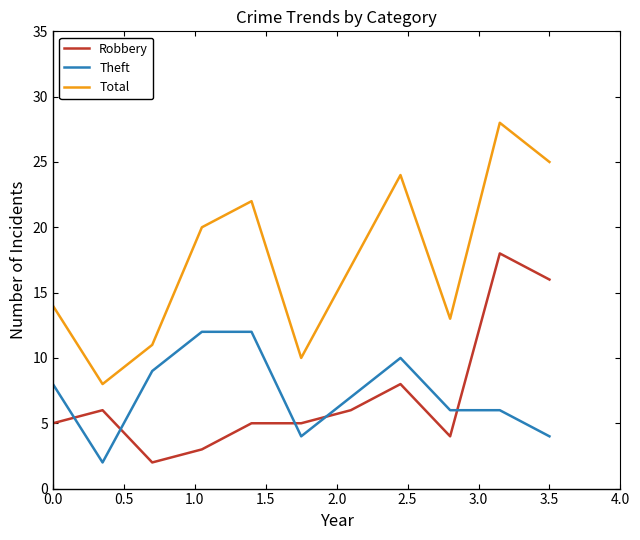

Rank the series by their maximum value, from lowest to highest.

Theft, Robbery, Total